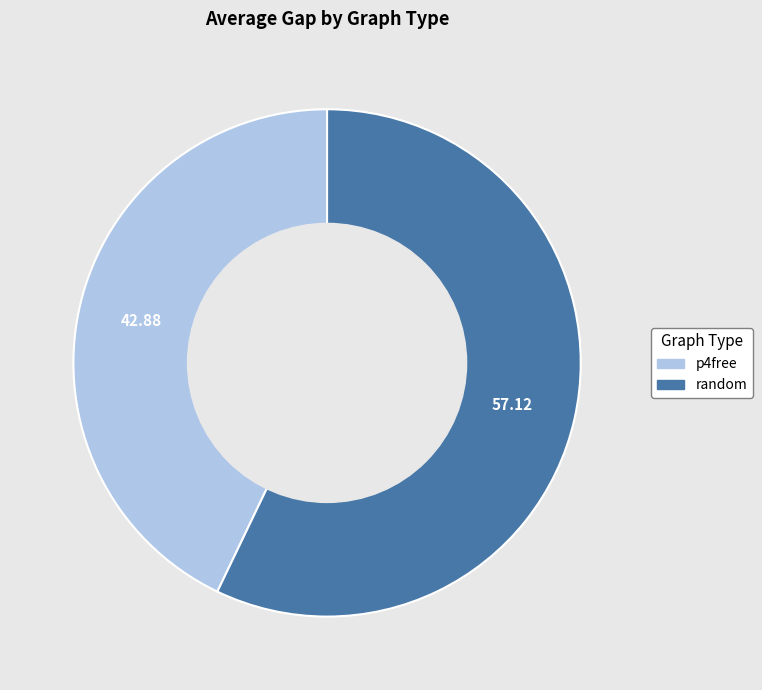

Which has a higher value, p4free or random?

random